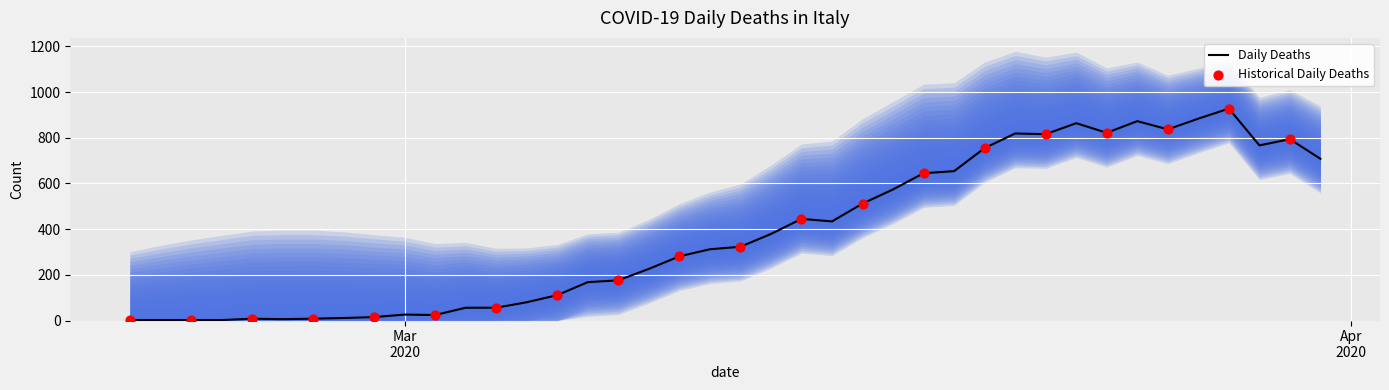

Between 05/03/2020 and 23/02/2020, which is larger?

05/03/2020